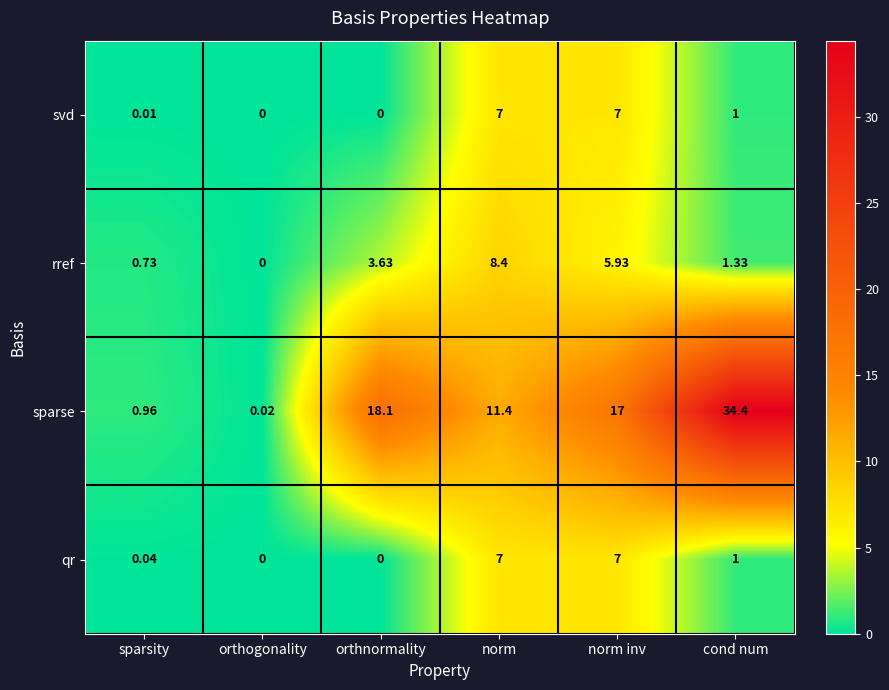

Where does the rref series first go above 3?

orthnormality